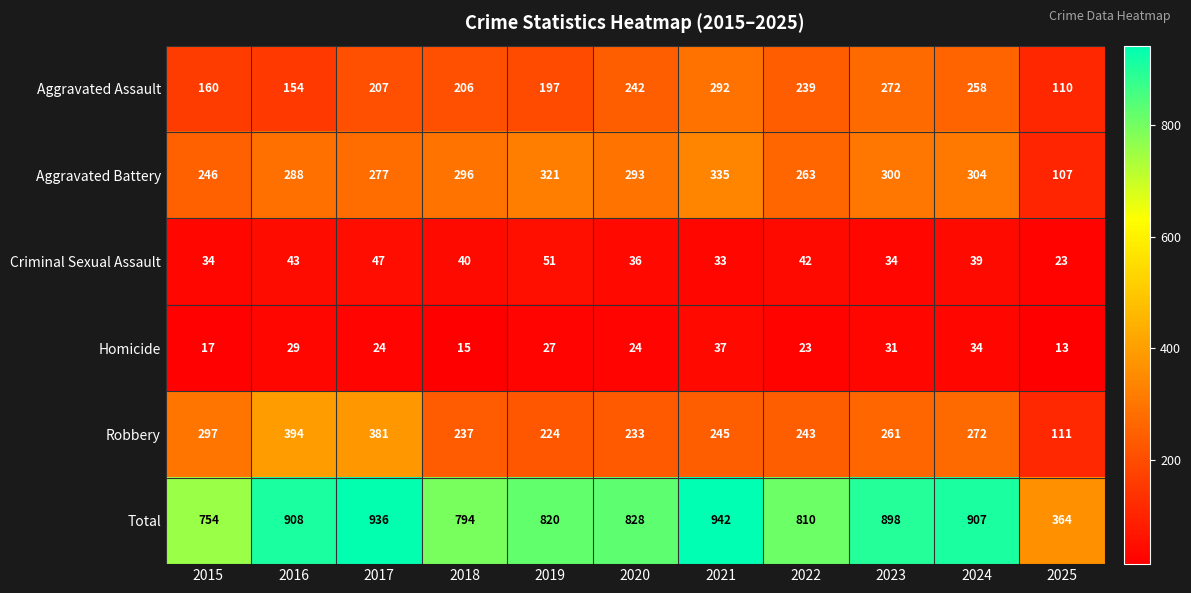

Read the Aggravated Battery value at 2025, to the nearest 10.

110